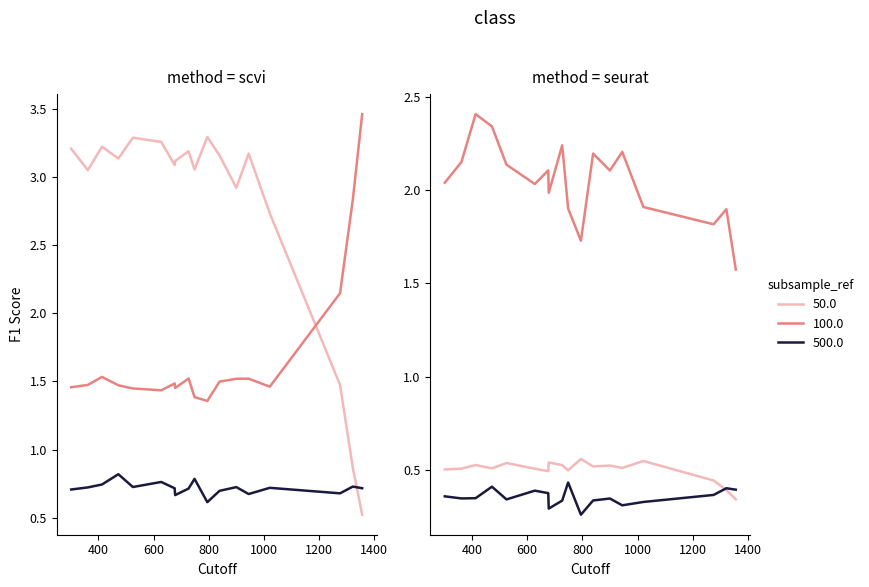

What is the value of the width point at the 8th from the left?

1.5